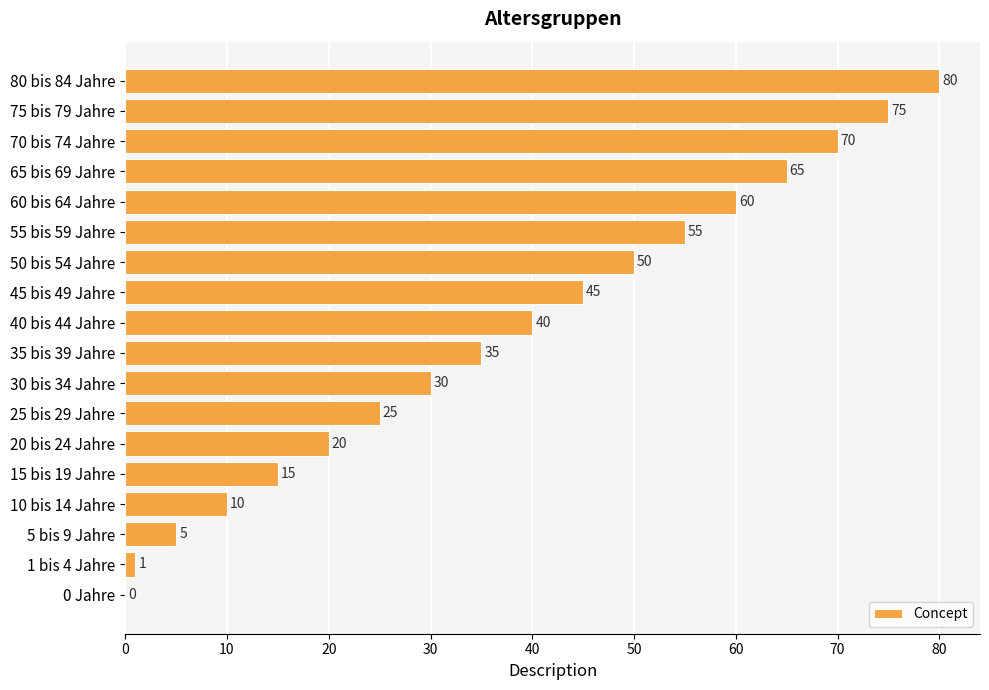

Which category has the highest value across all series?

80 bis 84 Jahre